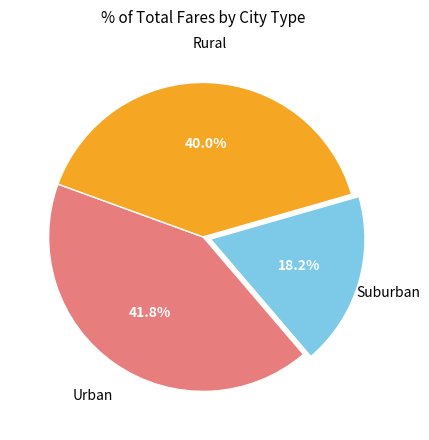

What is the total percentage of Urban and Rural?

81.8%